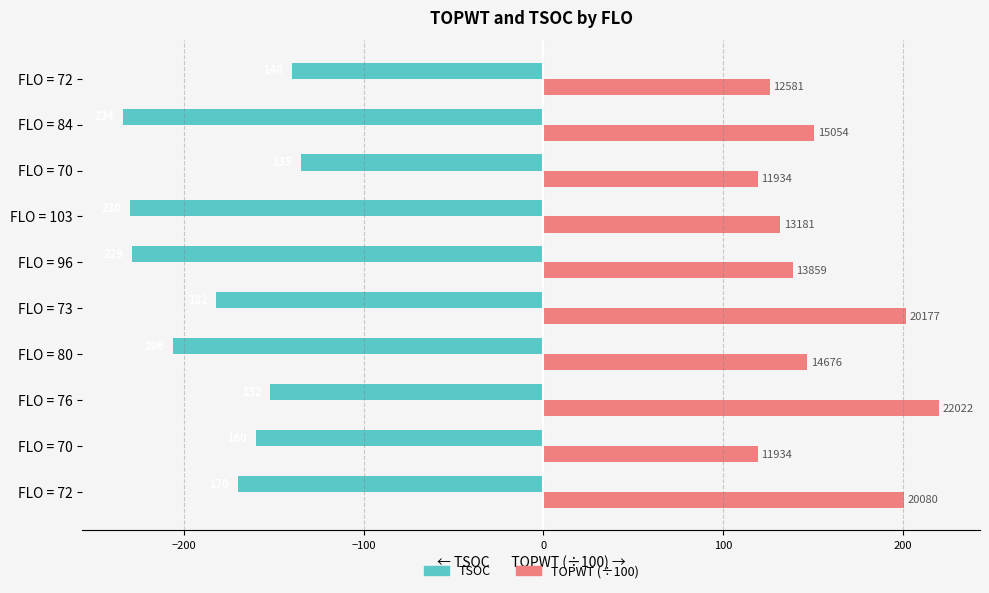

What are all the series names shown in the legend?

TSOC, TOPWT (÷100)